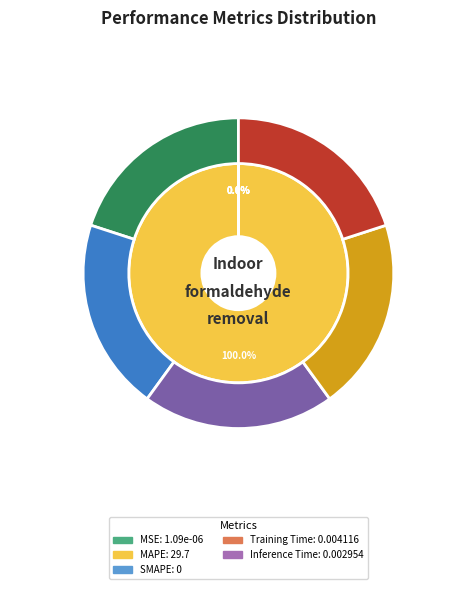

What portion of the pie excludes SMAPE?

100.0%